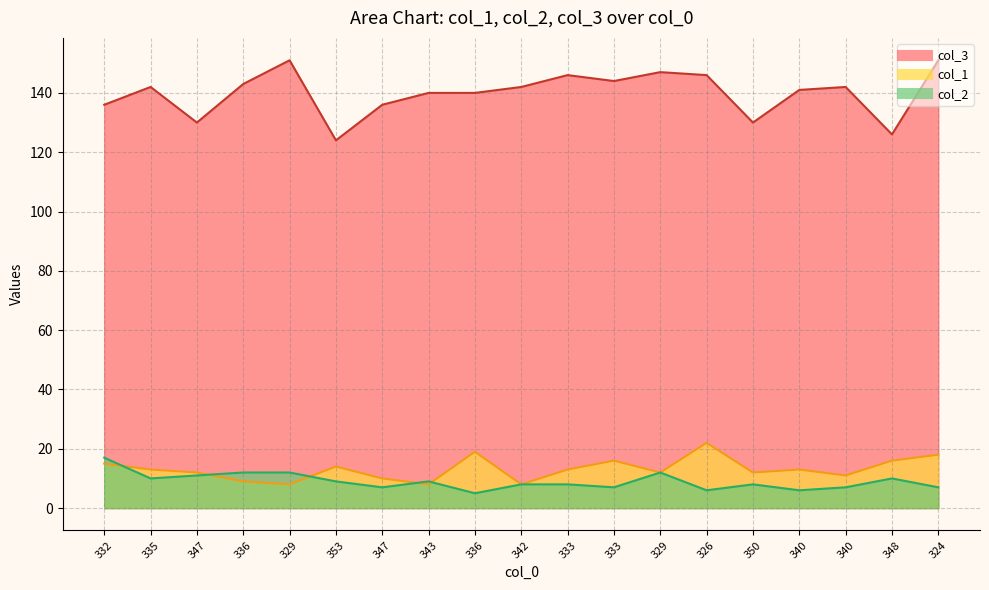

Count the number of categories in the chart.

19